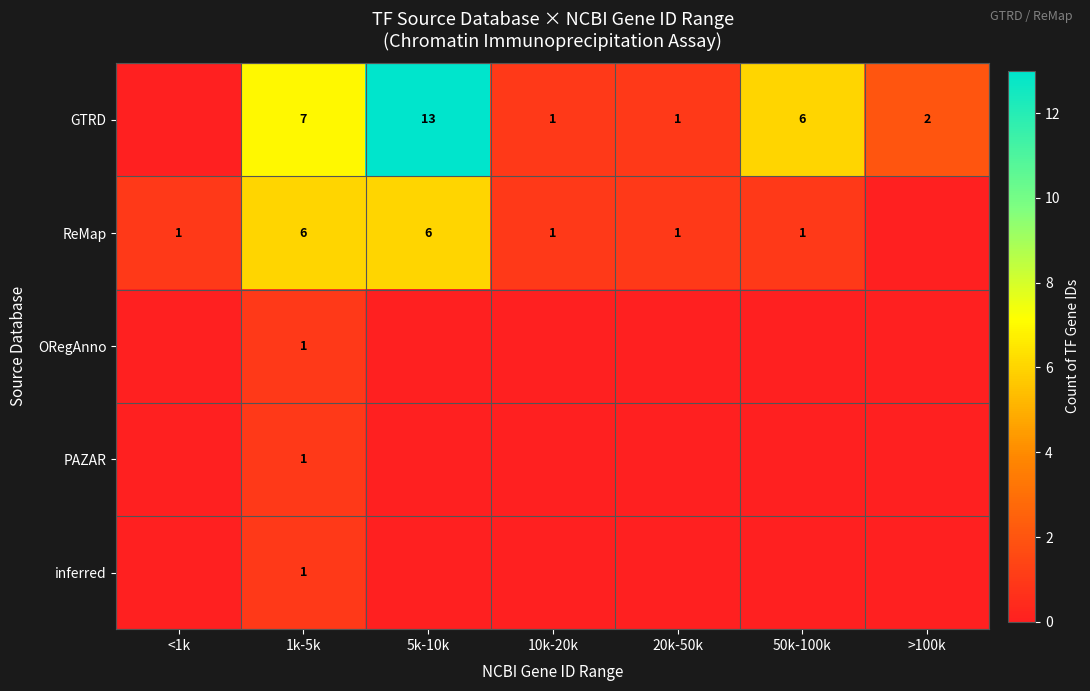

What is the spread (max minus min) of values at 1k-5k?

6